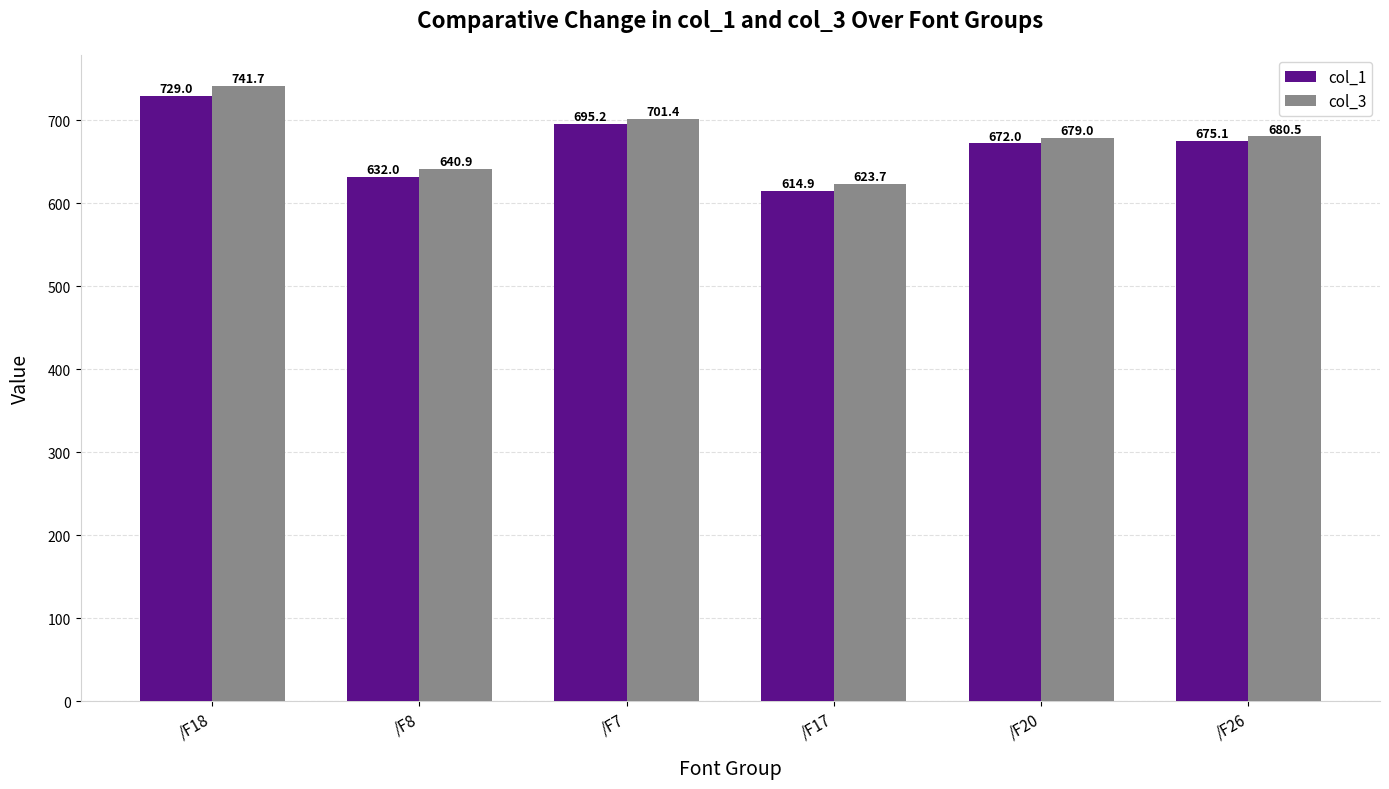

List the labels in order of col_1 value, largest first.

/F18, /F7, /F26, /F20, /F8, /F17